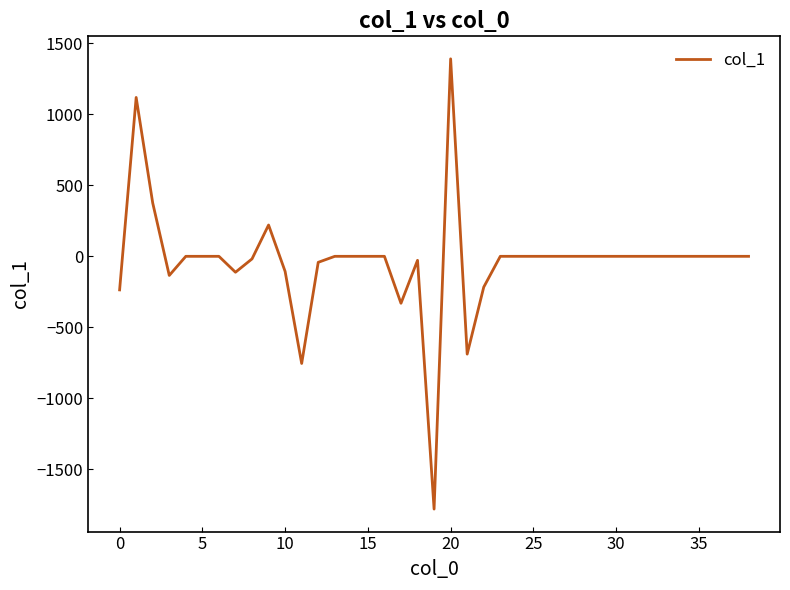

What is the difference between the maximum and minimum values?

3169.8